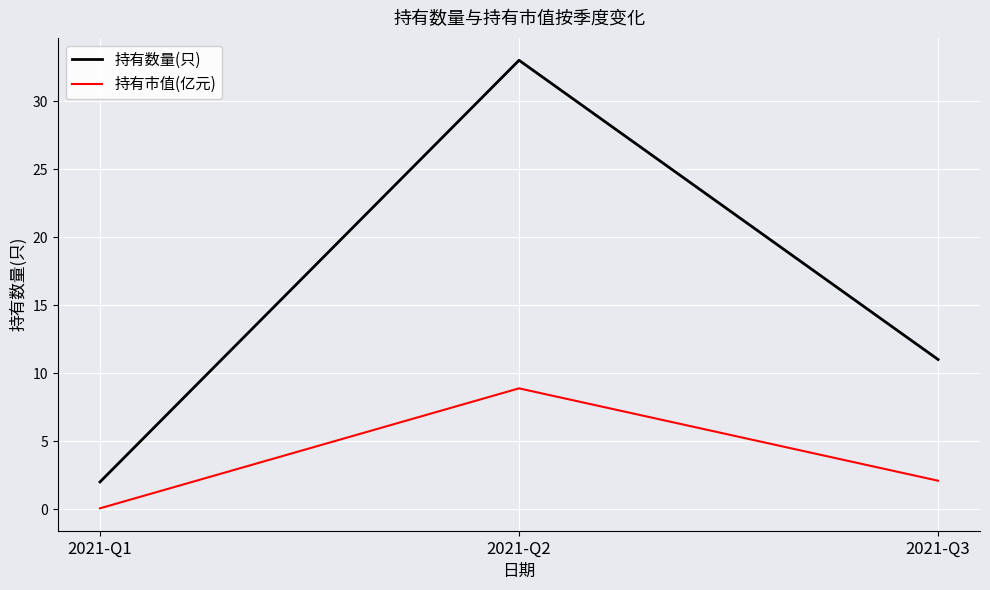

Reading left to right, extract all data points from this chart.

持有数量(只): 2.0	33.0	11.0
持有市值(亿元): 0.1	8.9	2.1